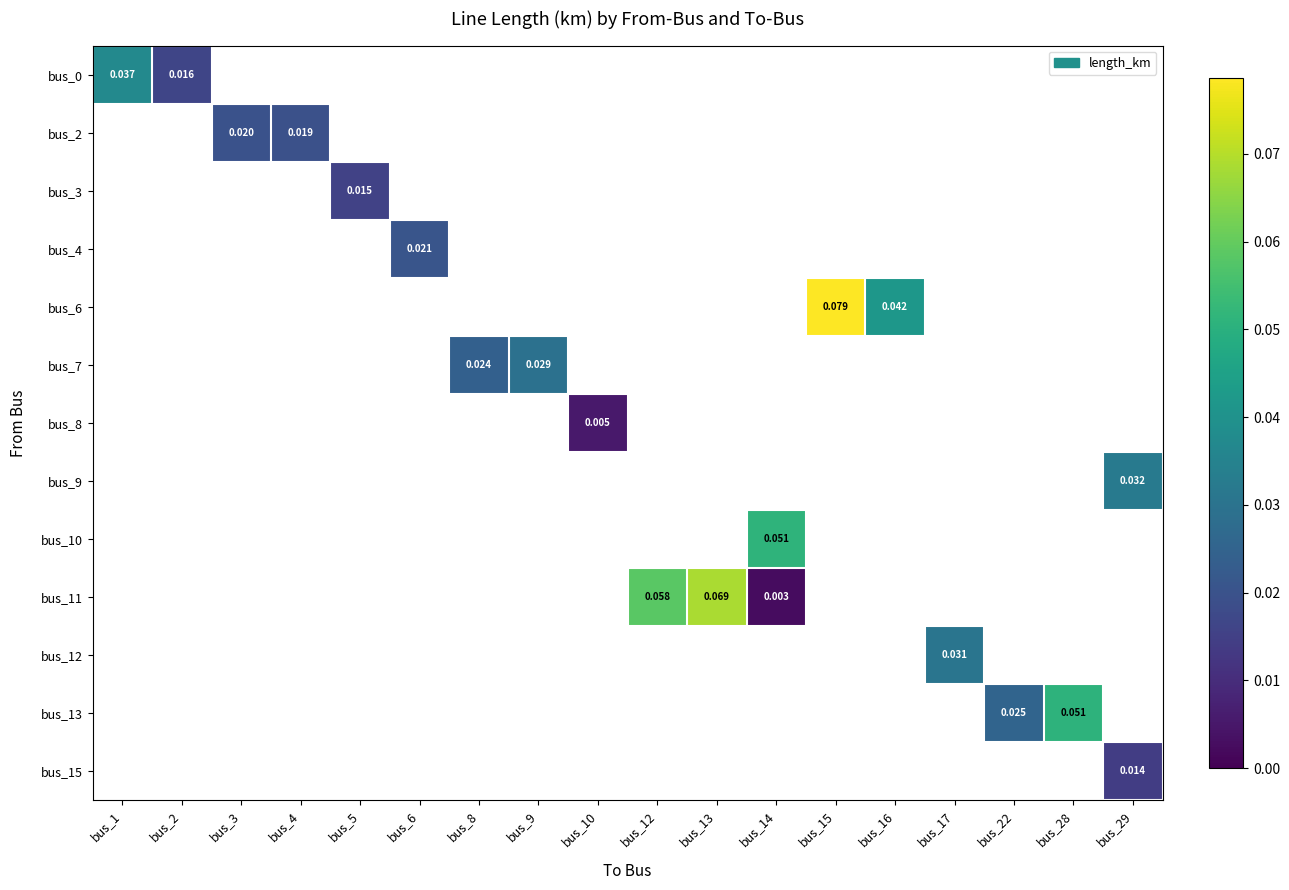

How many series are shown in this chart?

13